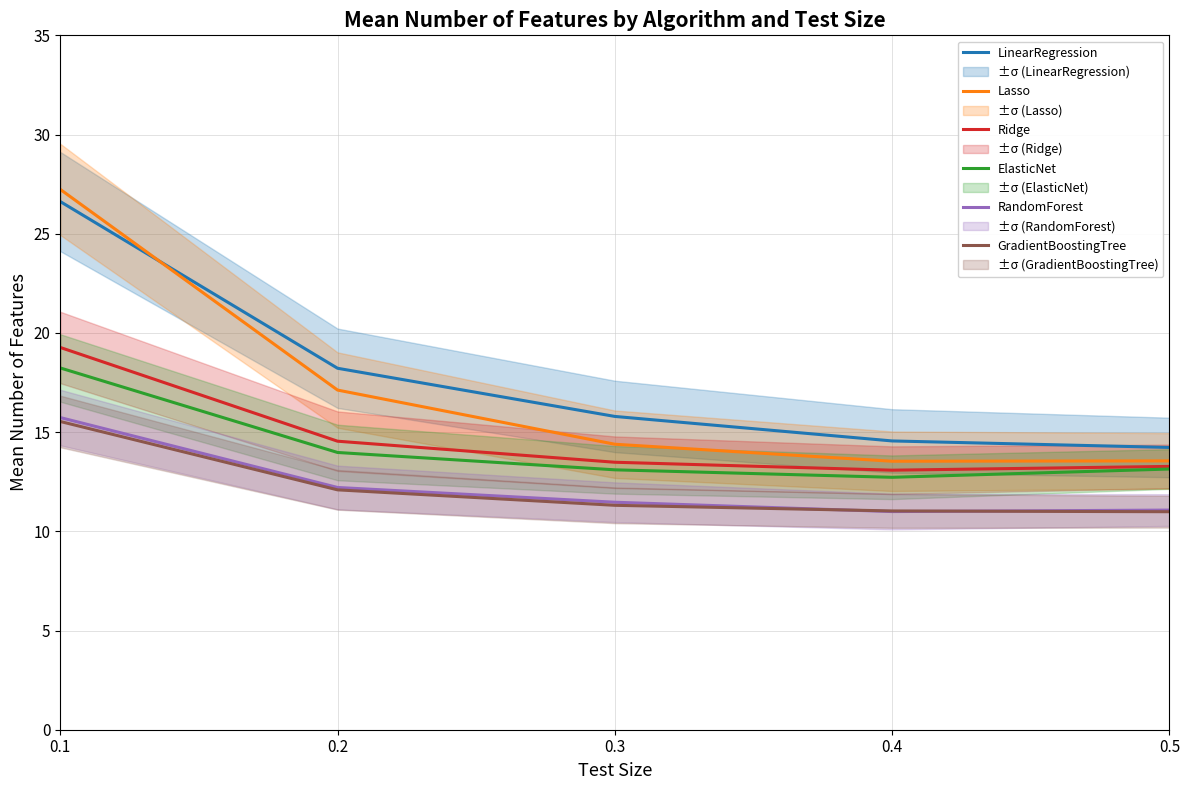

Rank the categories by GradientBoostingTree value from lowest to highest.

0.5, 0.4, 0.3, 0.2, 0.1